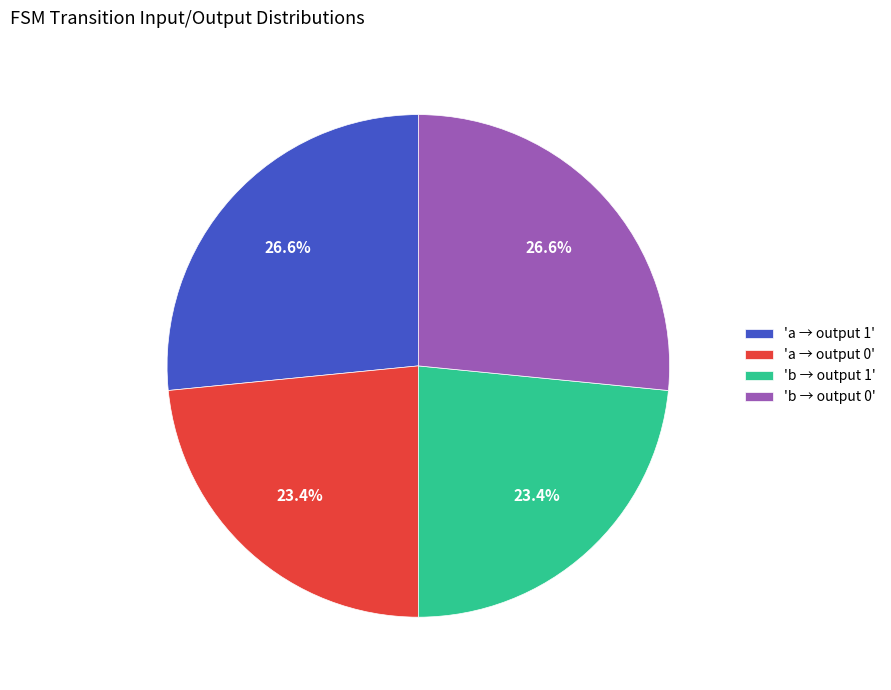

Is there any slice that represents more than half of the pie?

No